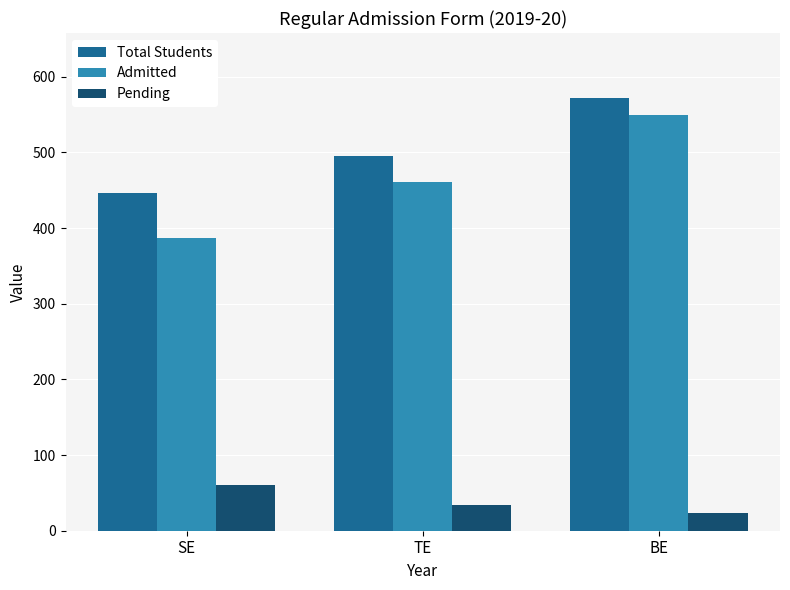

Reading right to left, extract all data points from this chart.

Total Students: BE=572	TE=495	SE=447
Admitted: BE=549	TE=461	SE=387
Pending: BE=23	TE=34	SE=60